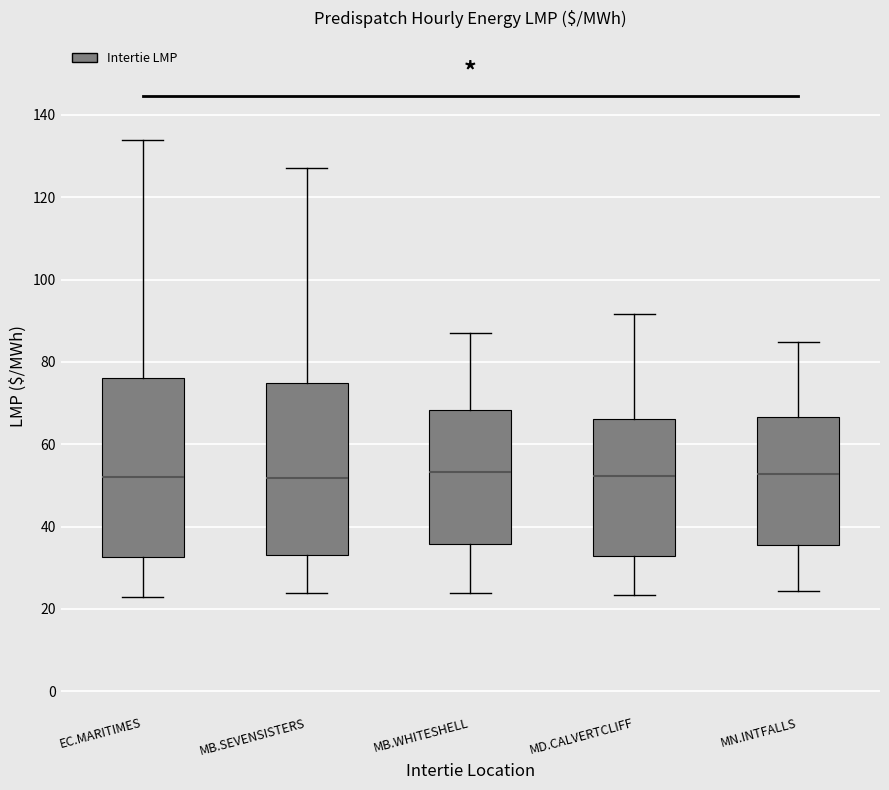

Where does the lower whisker of the box for MN.INTFALLS end on the y-axis? The values are not printed on the chart, so give them approximately, as read against the axis.

24